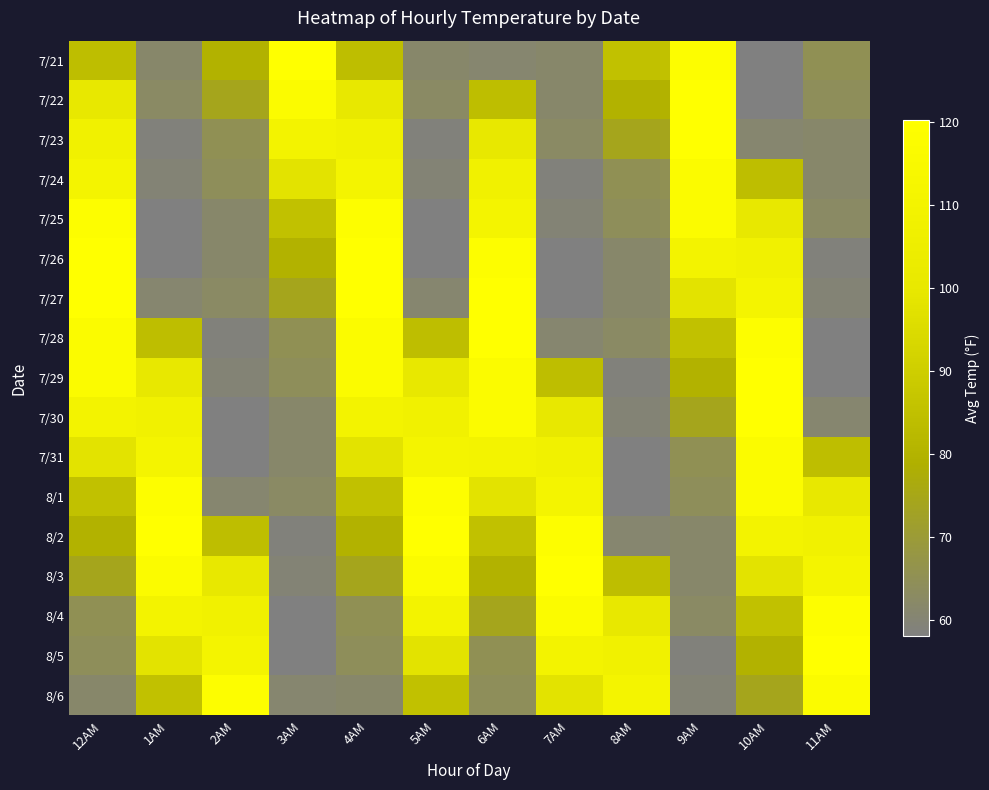

Which label corresponds to the largest value in the chart?

3AM